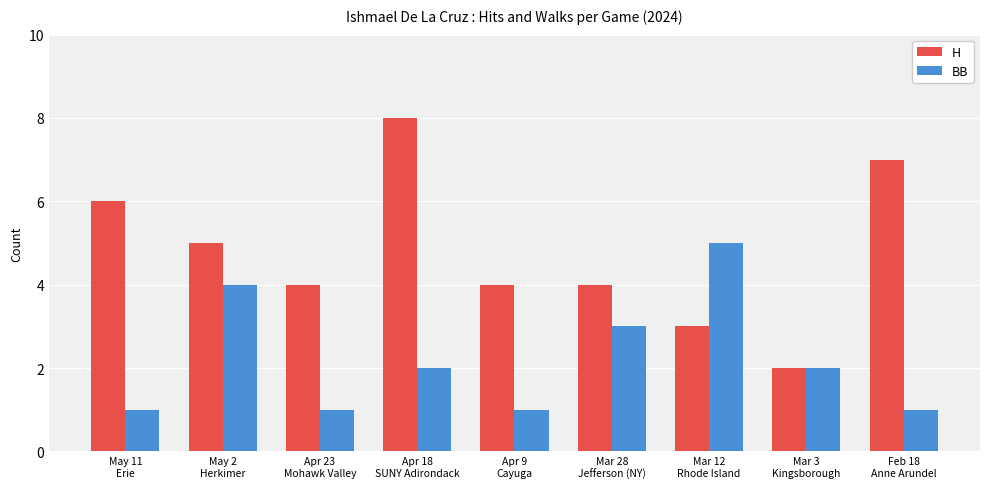

What is the difference between the highest and lowest values at May 11
Erie?

5